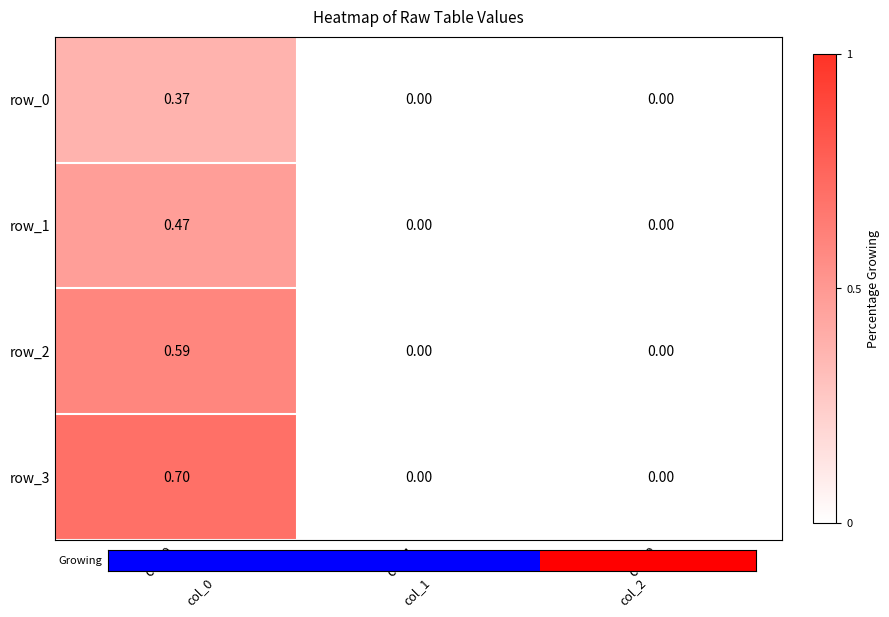

How many values in the row_0 series exceed 0?

1